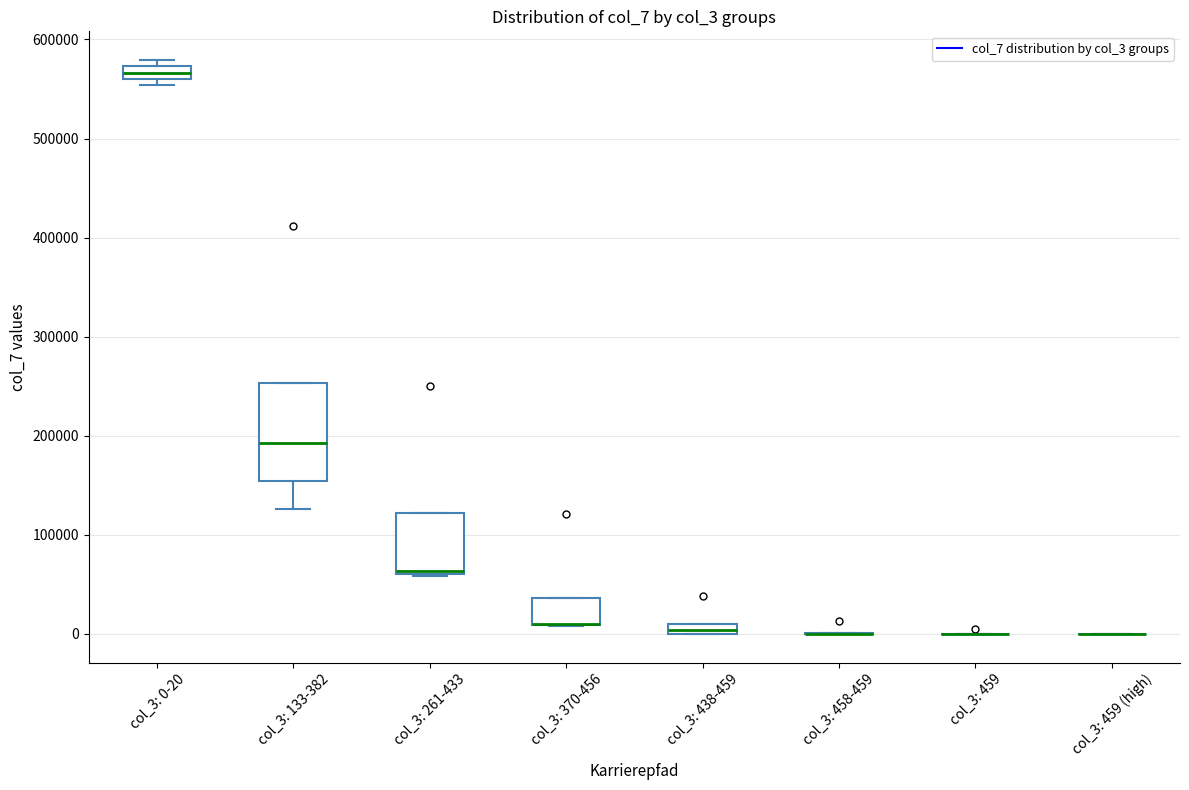

Where is the lower edge of the box for col_3: 261-433 on the y-axis? The values are not printed on the chart, so give them approximately, as read against the axis.

60000